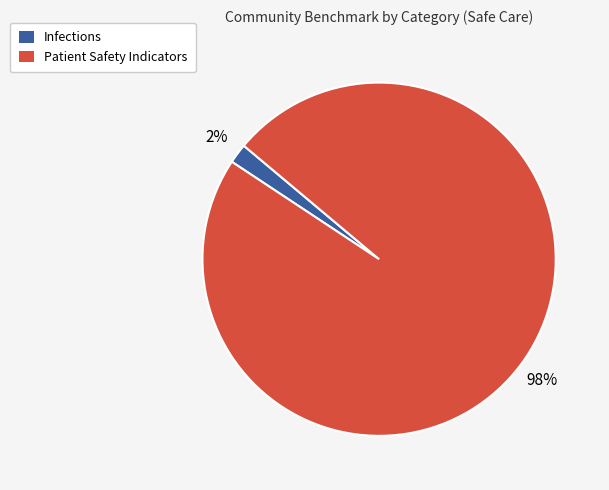

How many segments does this pie chart have?

2